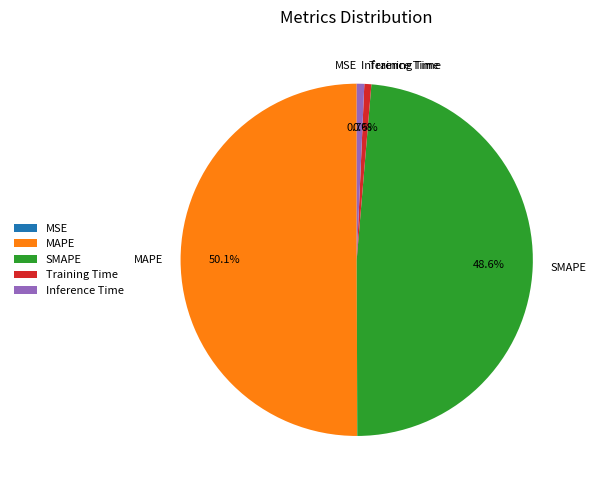

What percentage is NOT represented by Training Time?

99.4%